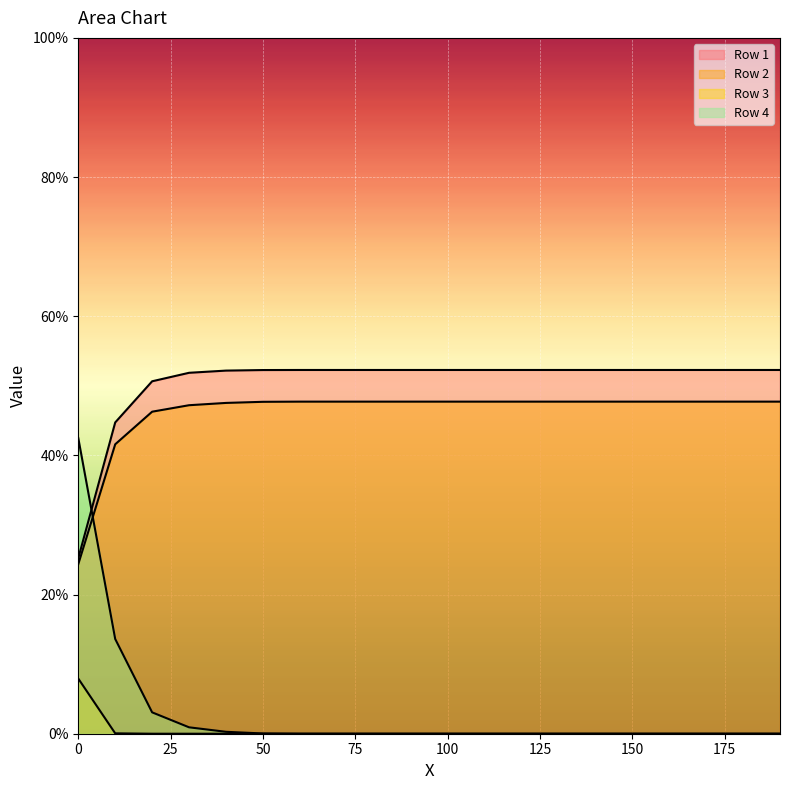

What is the value of the Row 2 point at the 13th from the left?

0.5